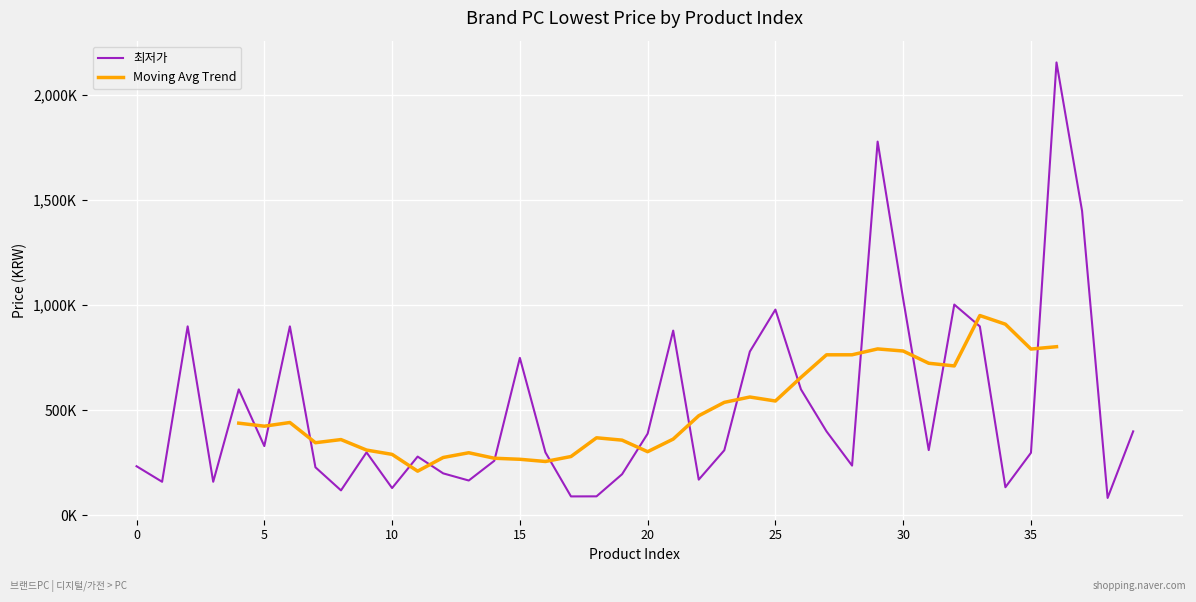

Where is the data nearest to the value 1118985?

30